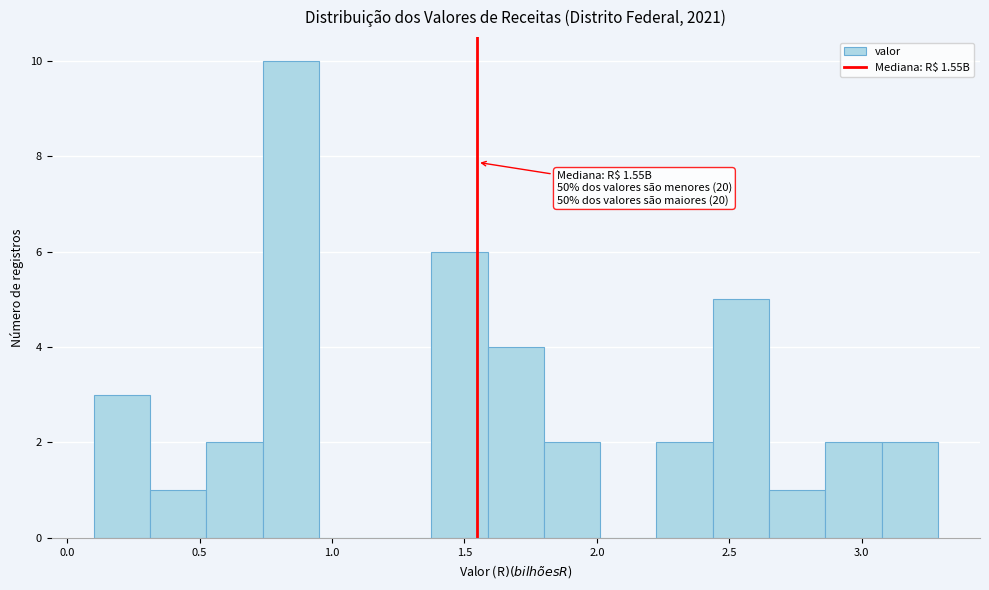

Which range on the x-axis has the tallest bar?

0.75 to 0.95